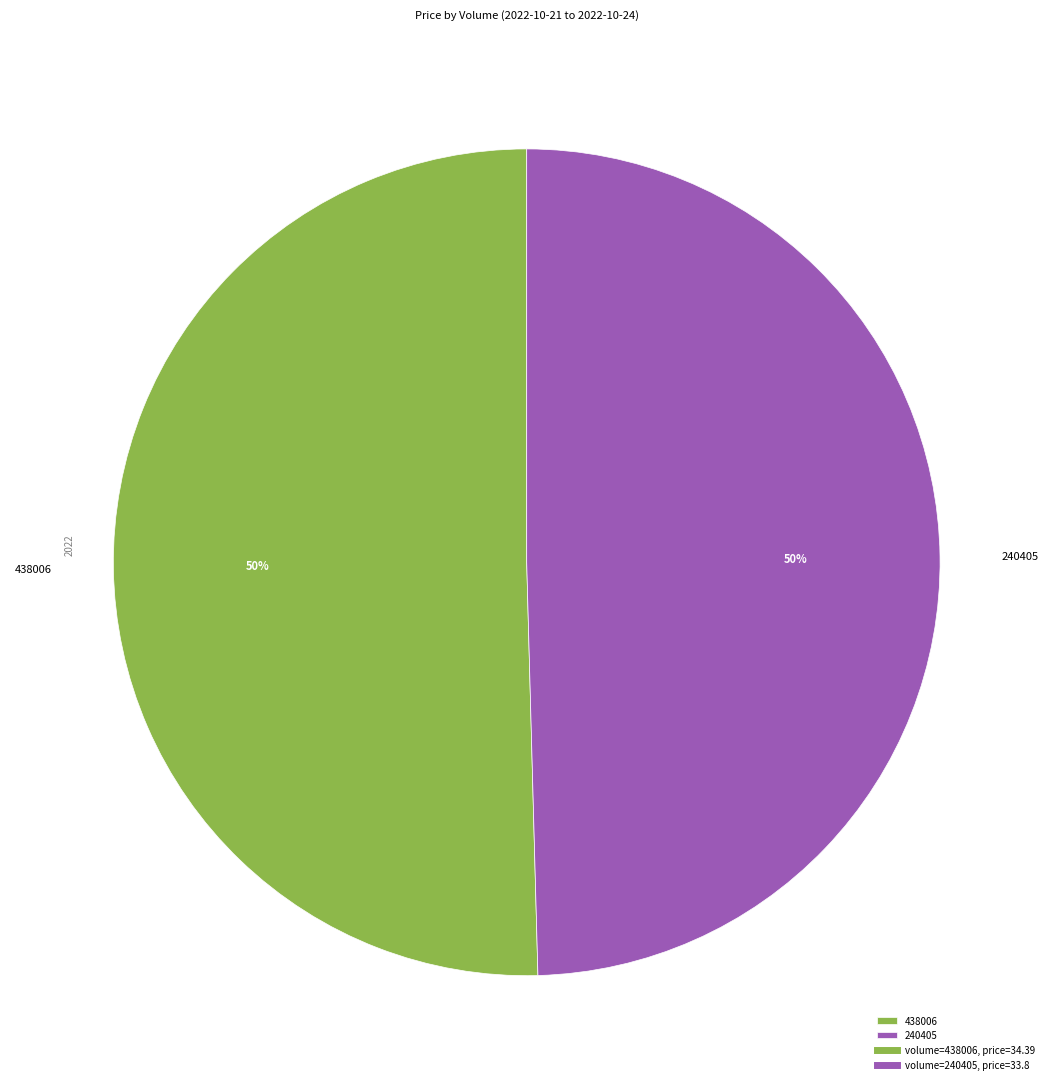

To the nearest percent, what portion does 240405 represent?

50%